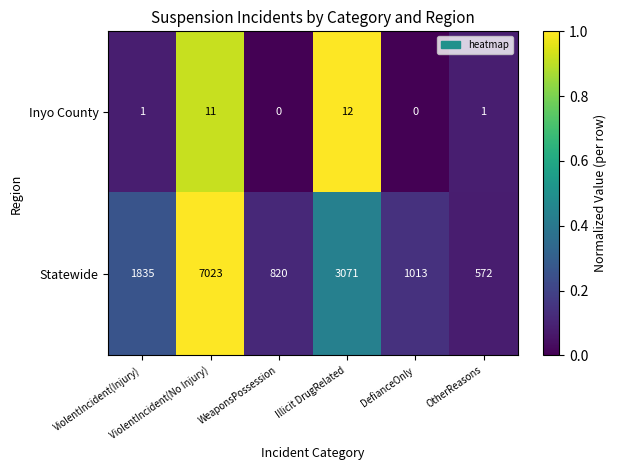

Which series has the largest total across all categories?

Statewide